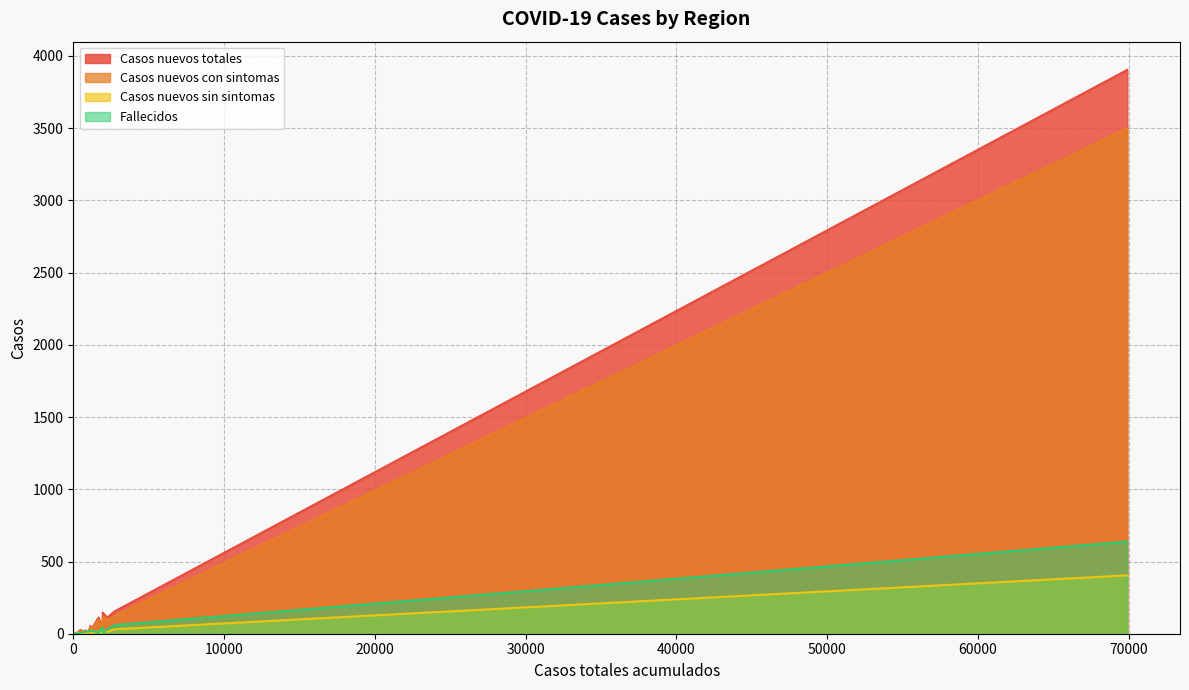

What is the maximum value for Fallecidos?

638